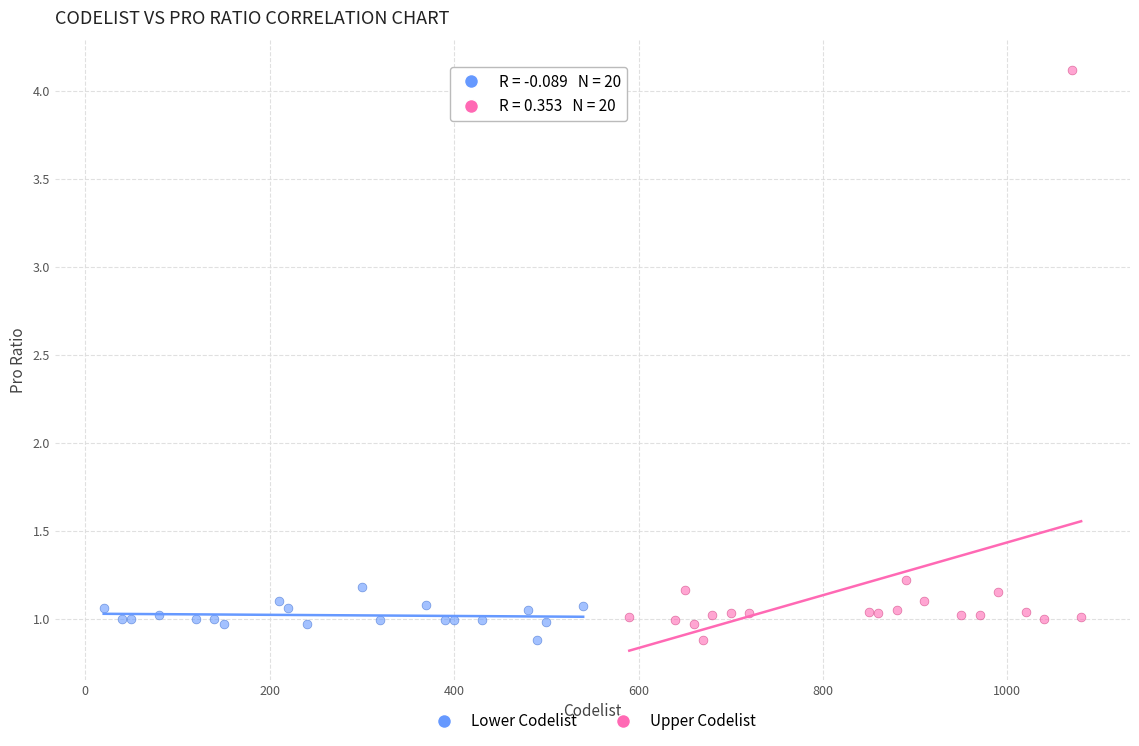

Which series has the largest Y range (max minus min)?

Upper Codelist